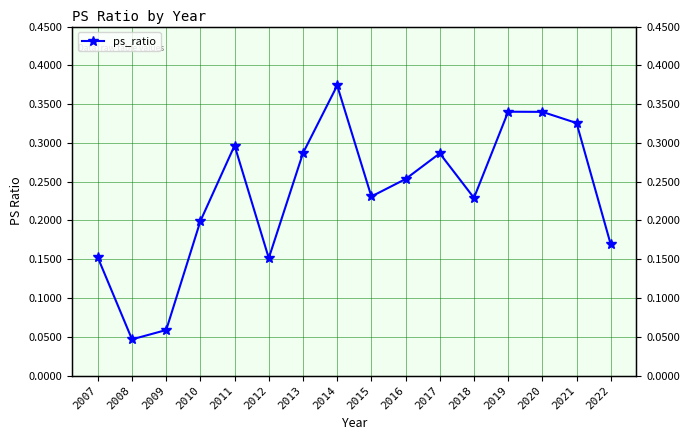

At which category does the data reach its first local peak?

2011